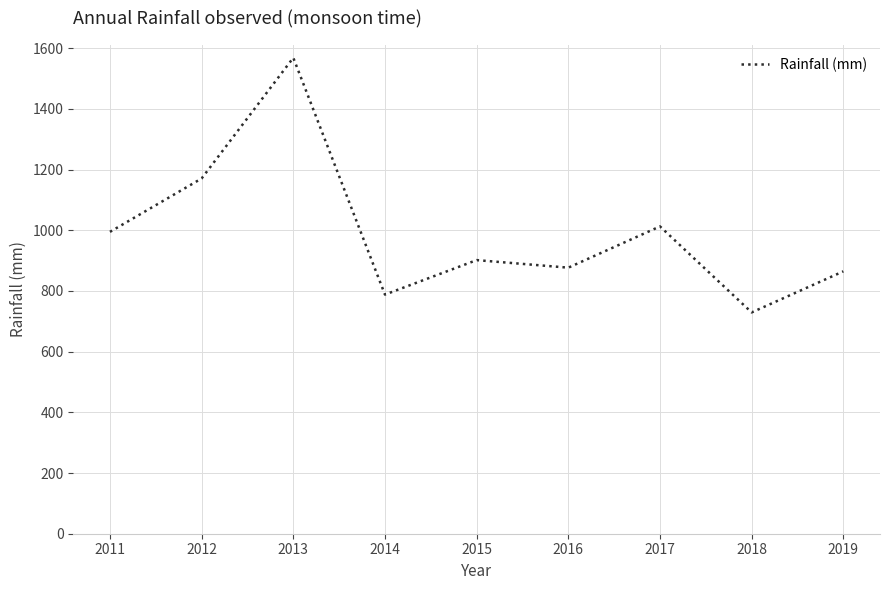

What is the change in value from 2011 to 2014?

-206.7